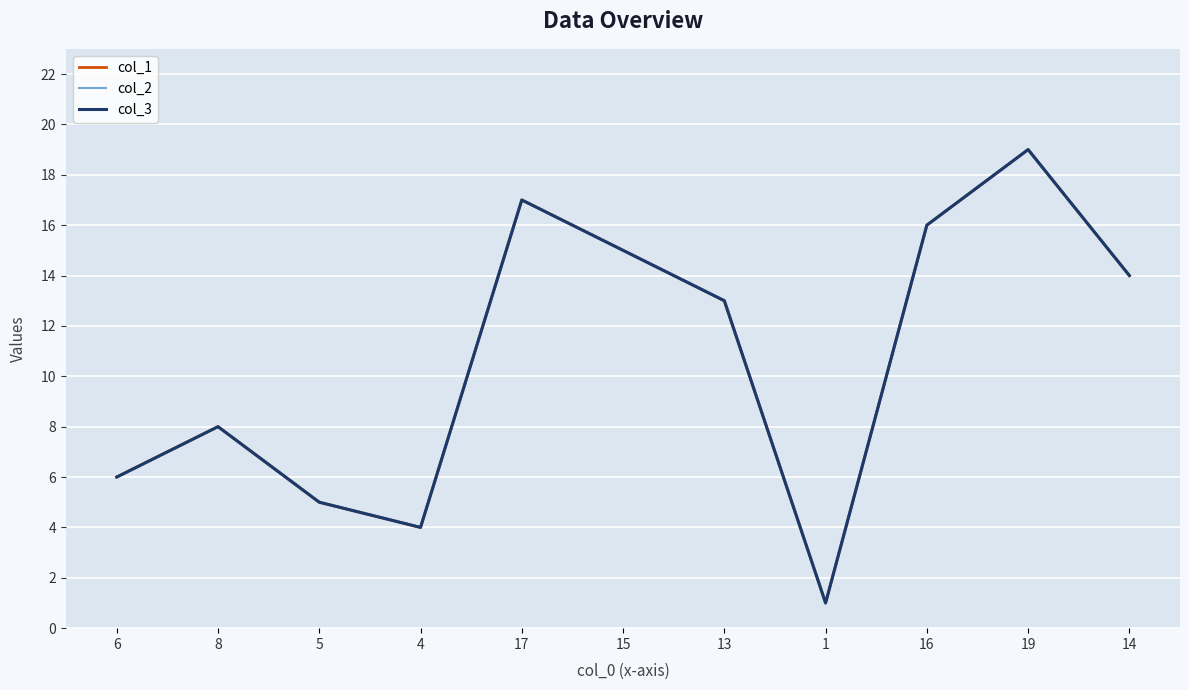

List the labels in order of col_3 value, smallest first.

1, 4, 5, 6, 8, 13, 14, 15, 16, 17, 19